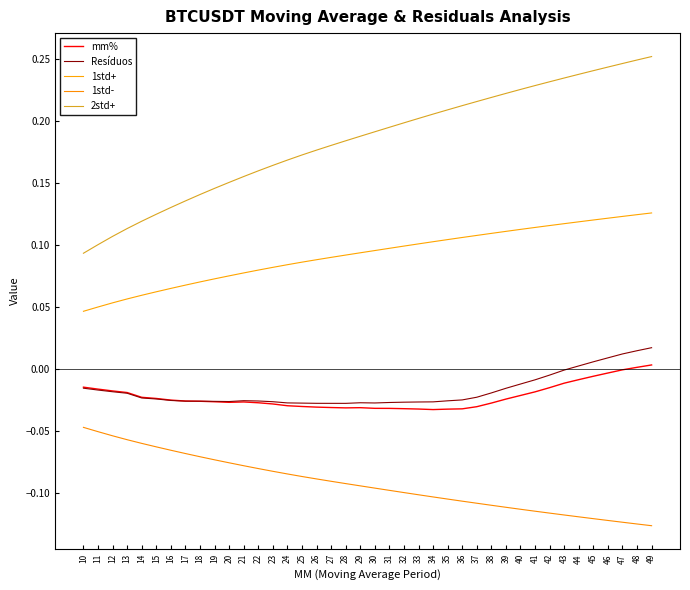

What are all the series names shown in the legend?

mm%, Resíduos, 1std+, 1std-, 2std+